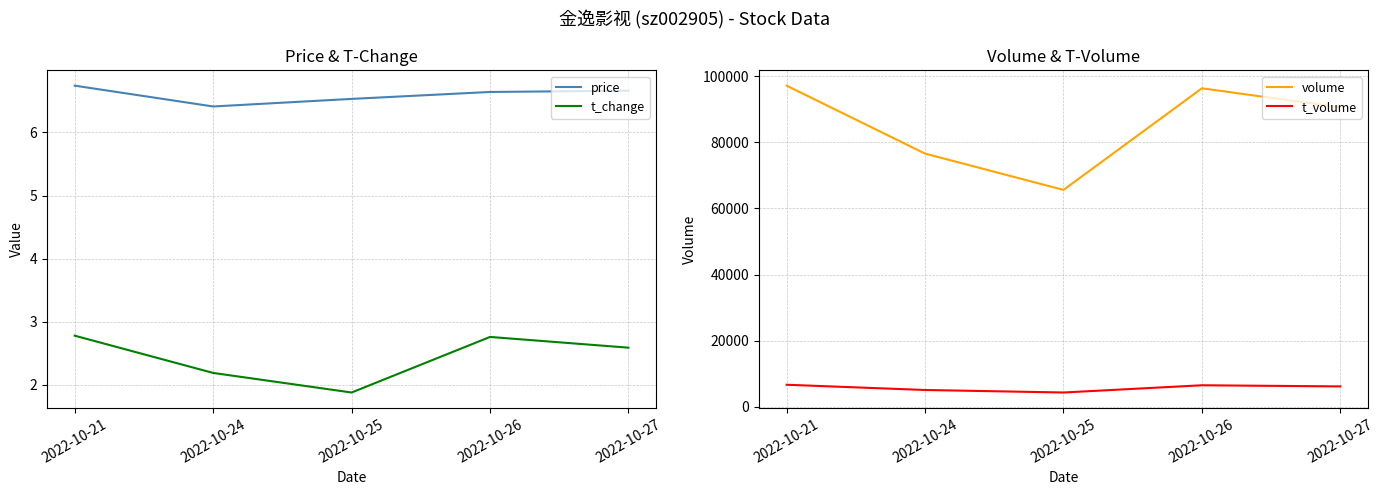

True or false: t_change and volume intersect in this chart.

False